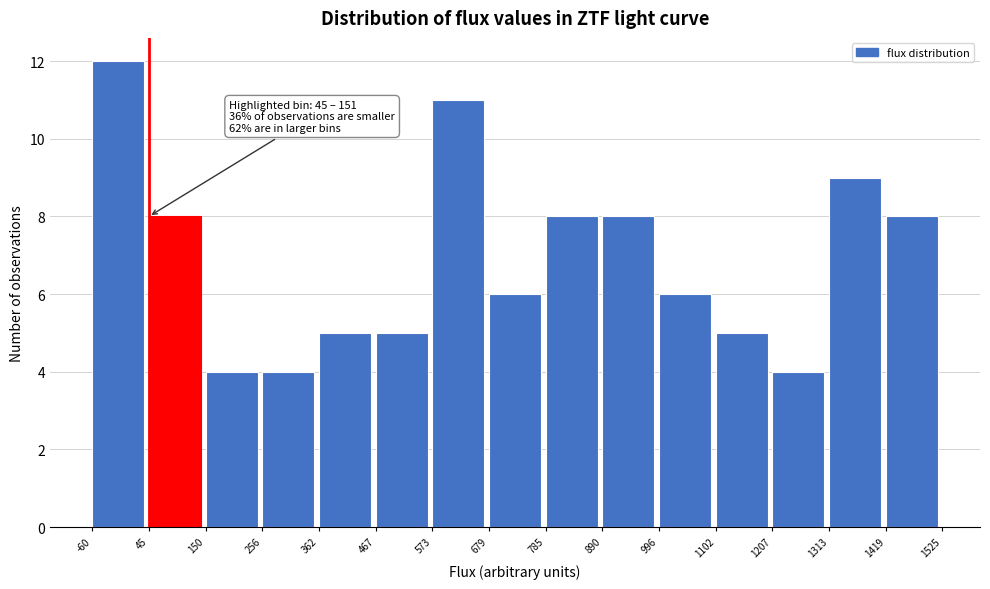

Which range on the x-axis has the tallest bar?

-60 to 45